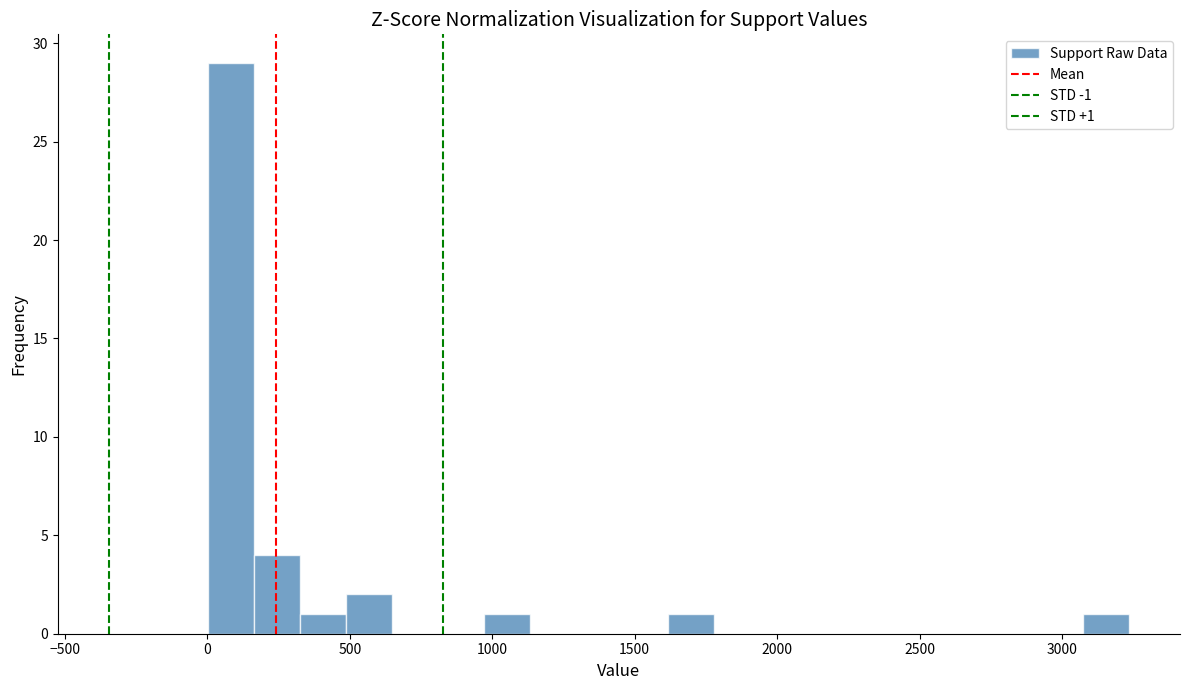

Around what value on the x-axis is the tallest bar? Give the approximate position of its centre, as read against the axis.

100